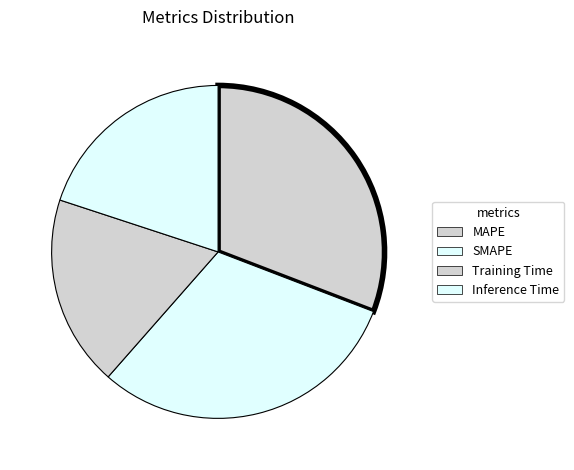

To the nearest percent, what is the average slice percentage?

25%